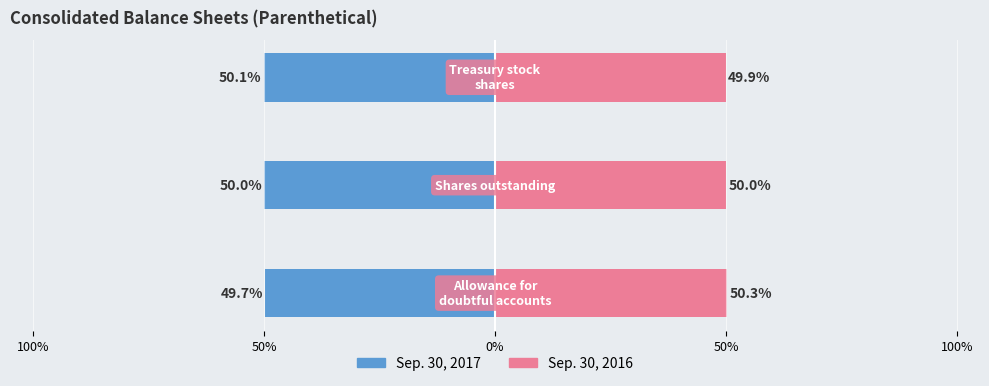

At how many categories does at least one series exceed 27?

3